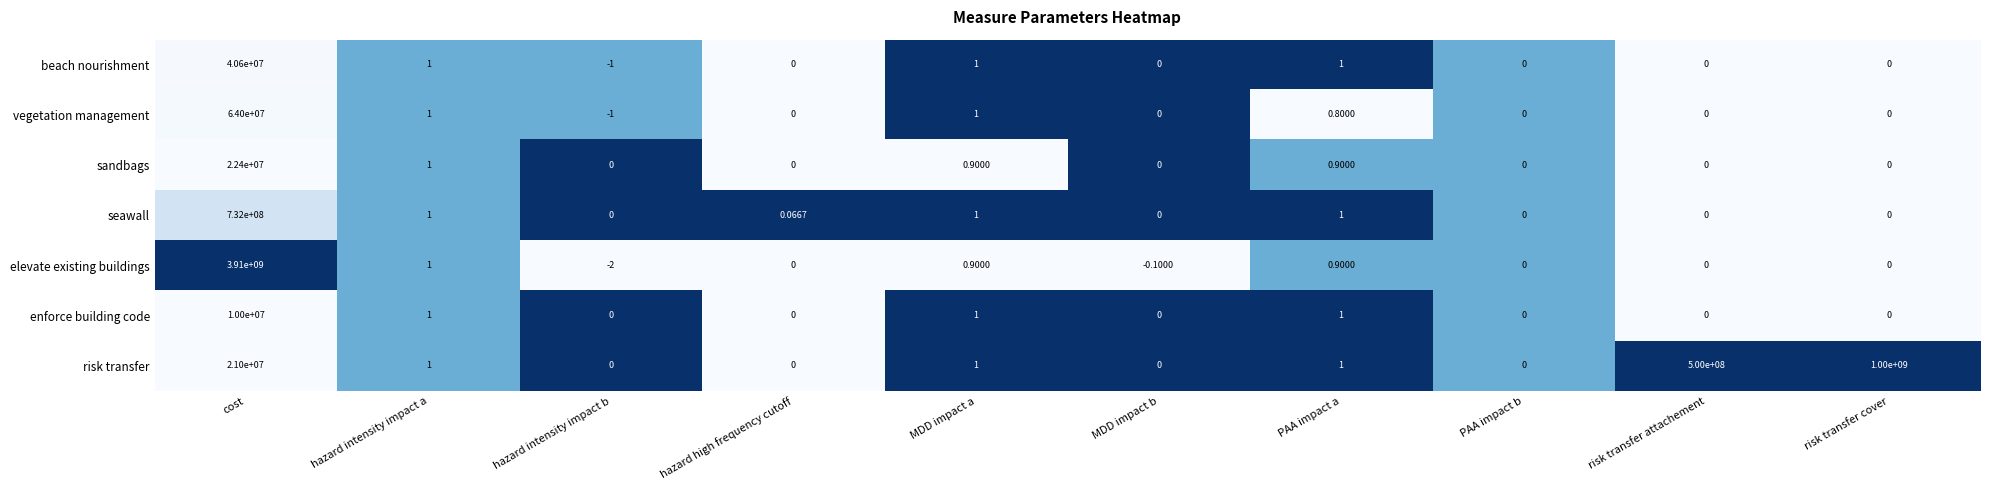

How many series are shown in this chart?

7